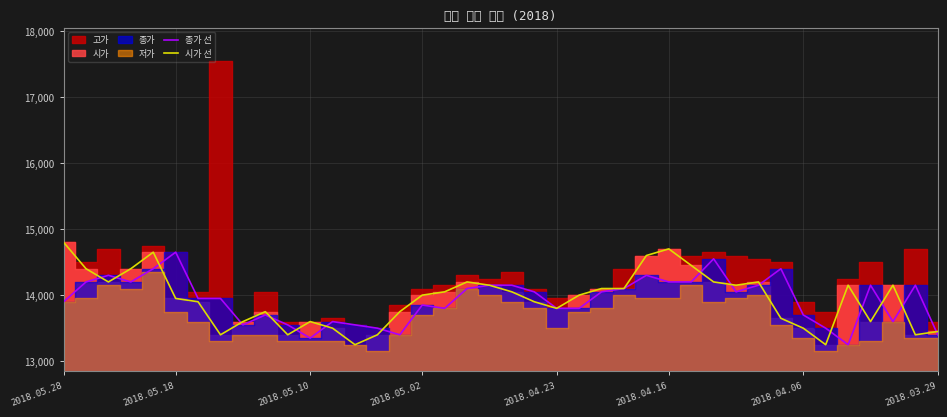

Which has a higher value, 2018.04.23 or 30?

2018.04.23